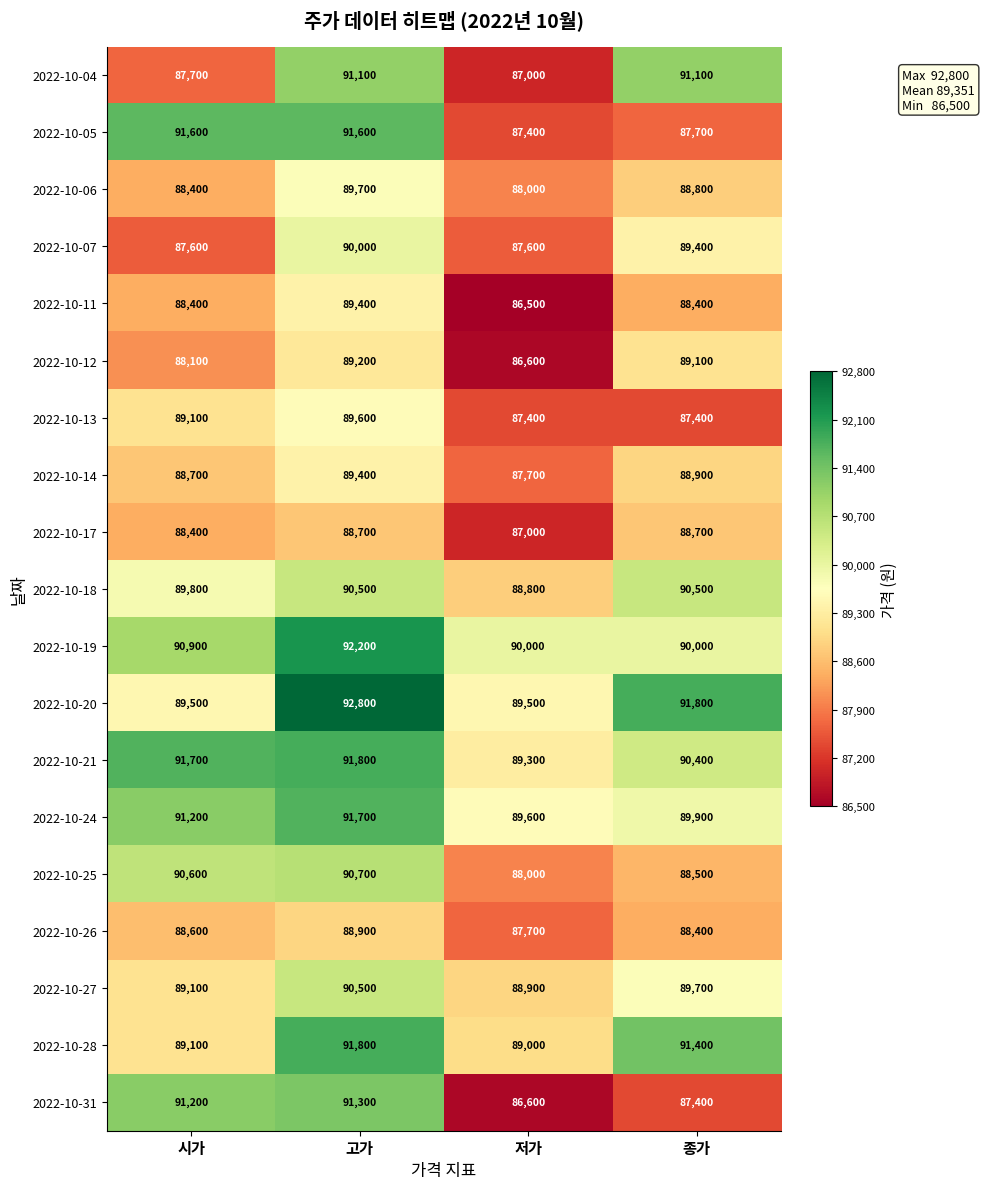

How many 2022-10-27 values are between 89100 and 90500?

3